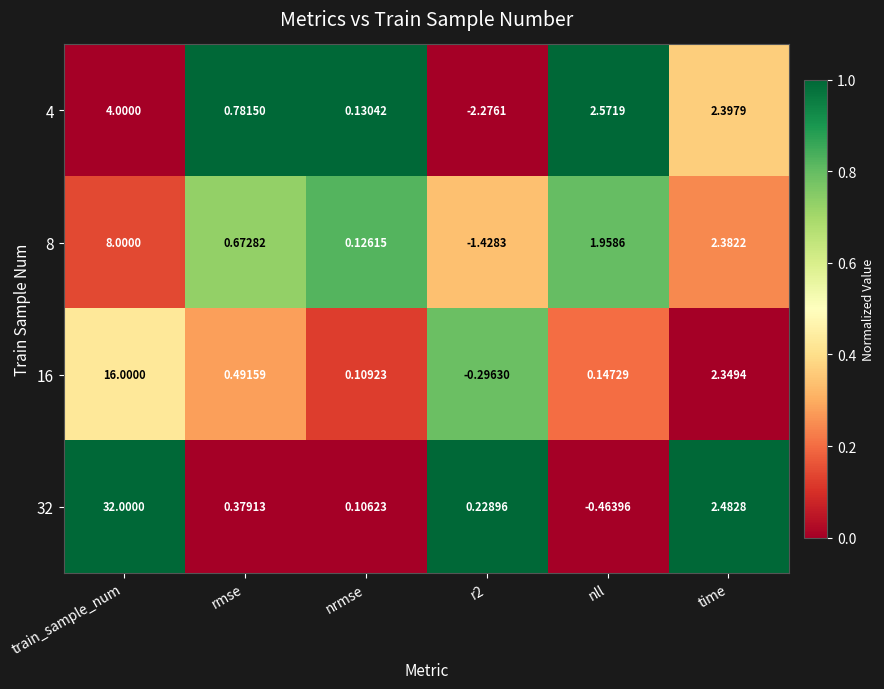

At how many categories does at least one series exceed 0?

6